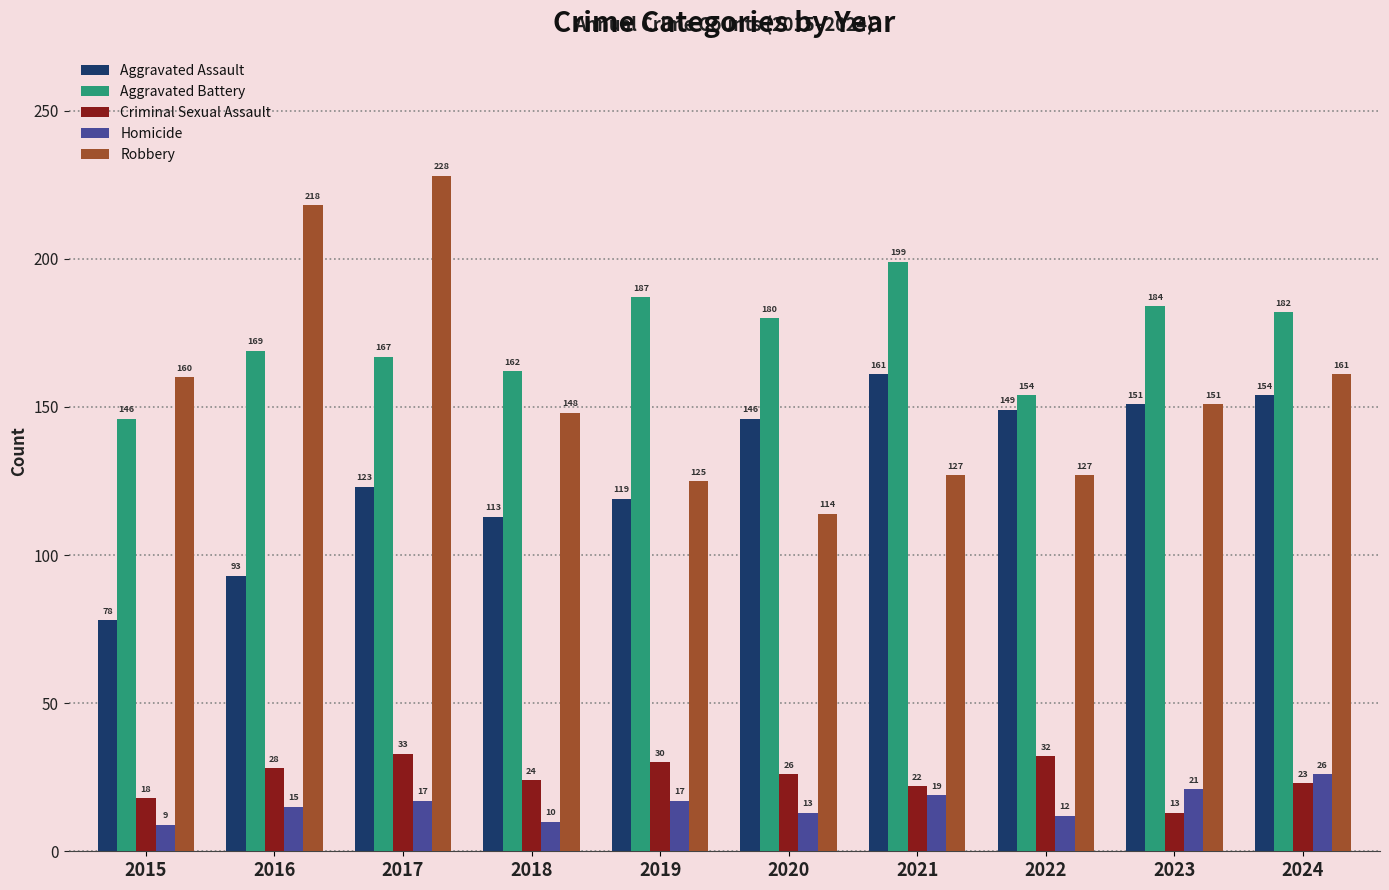

At which category is the sum across all series the highest?

2017